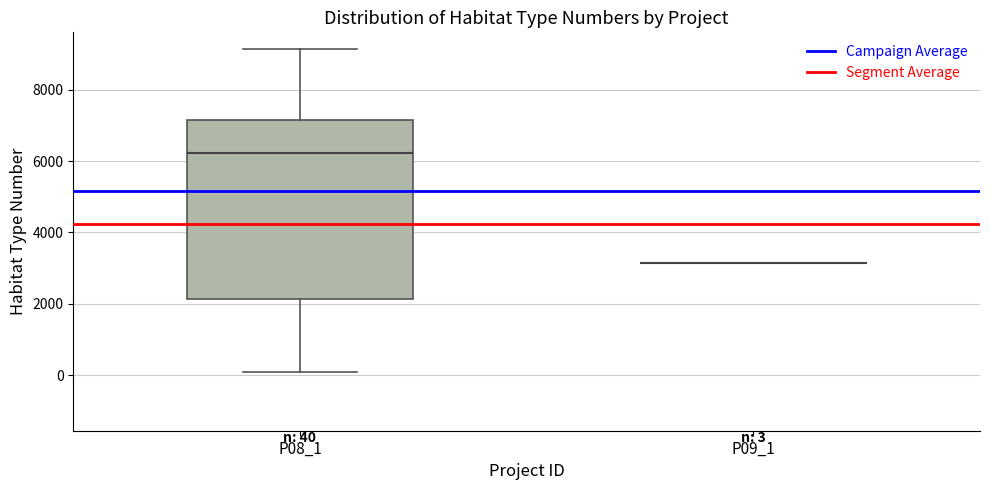

Comparing the boxes themselves (not the whiskers), which one is the tallest?

P08_1